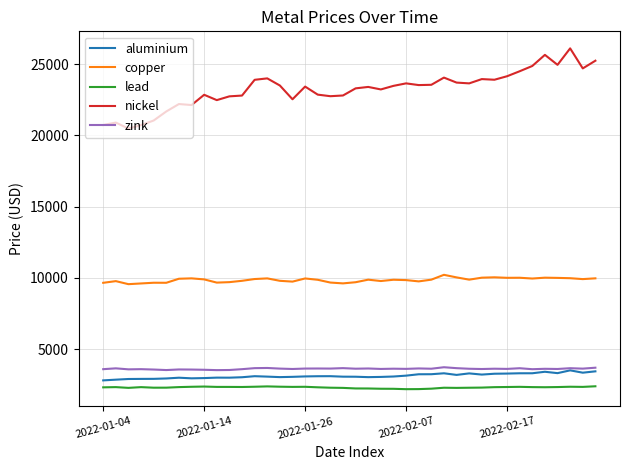

Does the chart have visible grid lines?

Yes